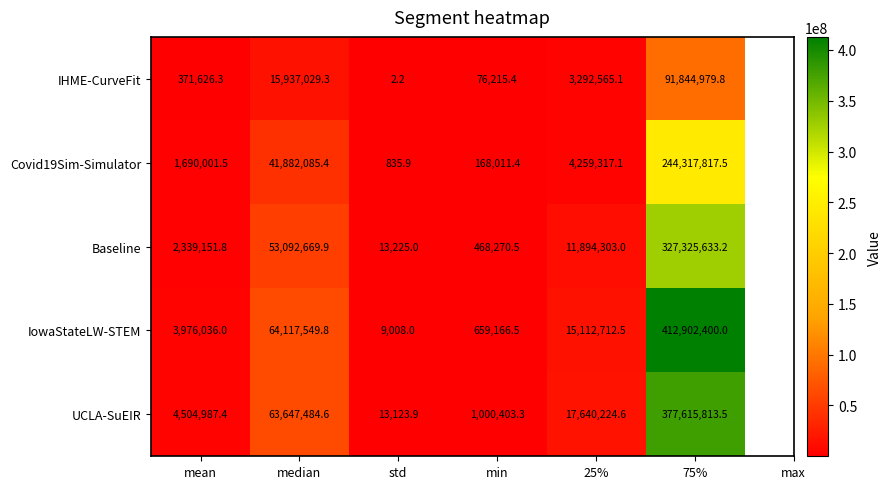

What is the spread (max minus min) of values at min?

924187.9